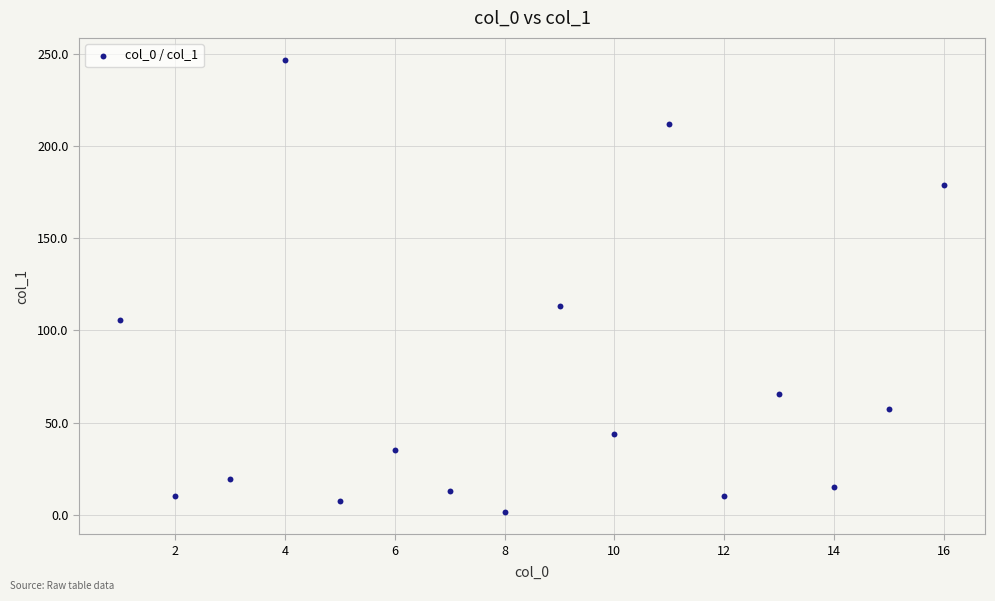

What is the range of X values (max minus min)?

15.0